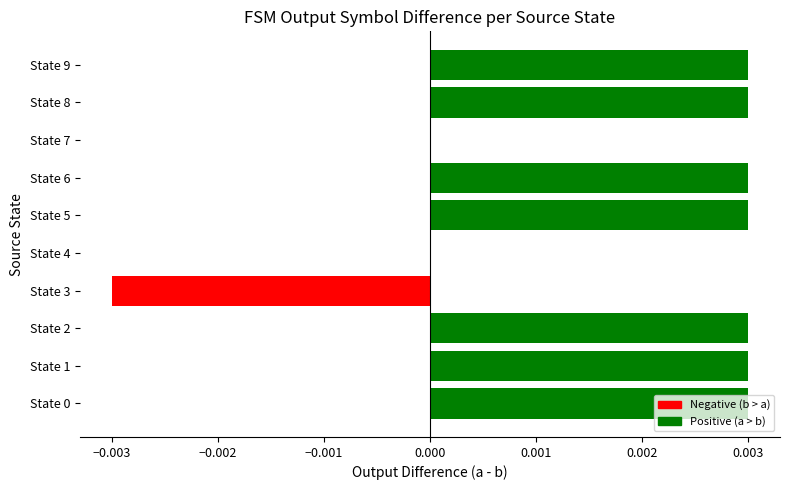

The value at State 6 is 0.0. True or false?

True